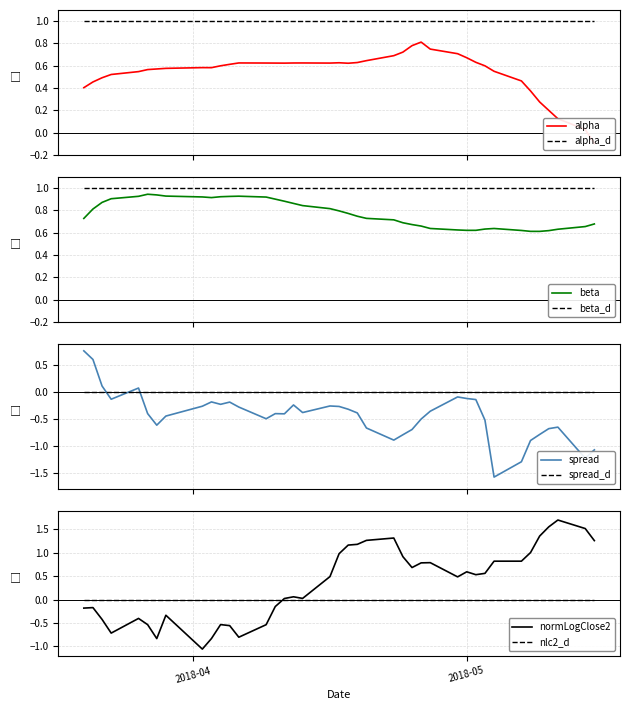

Which series has the widest spread of values?

normalizedLogClose2